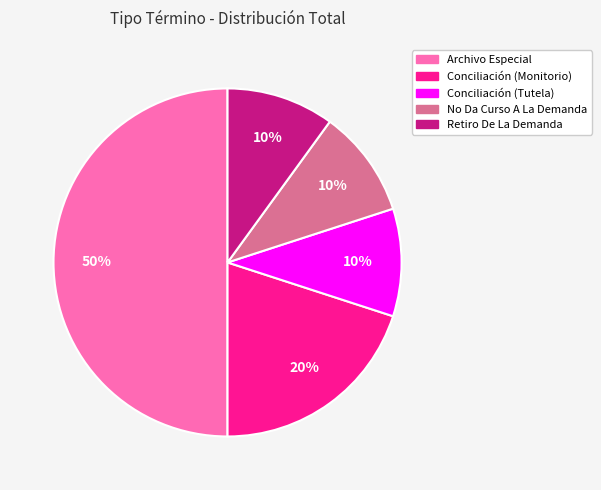

Which category has the biggest portion of the pie?

Archivo Especial